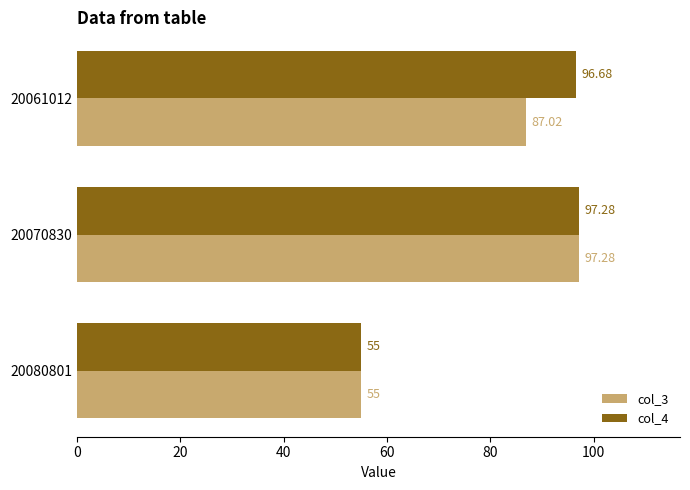

List the labels in order of col_4 value, largest first.

20070830, 20061012, 20080801